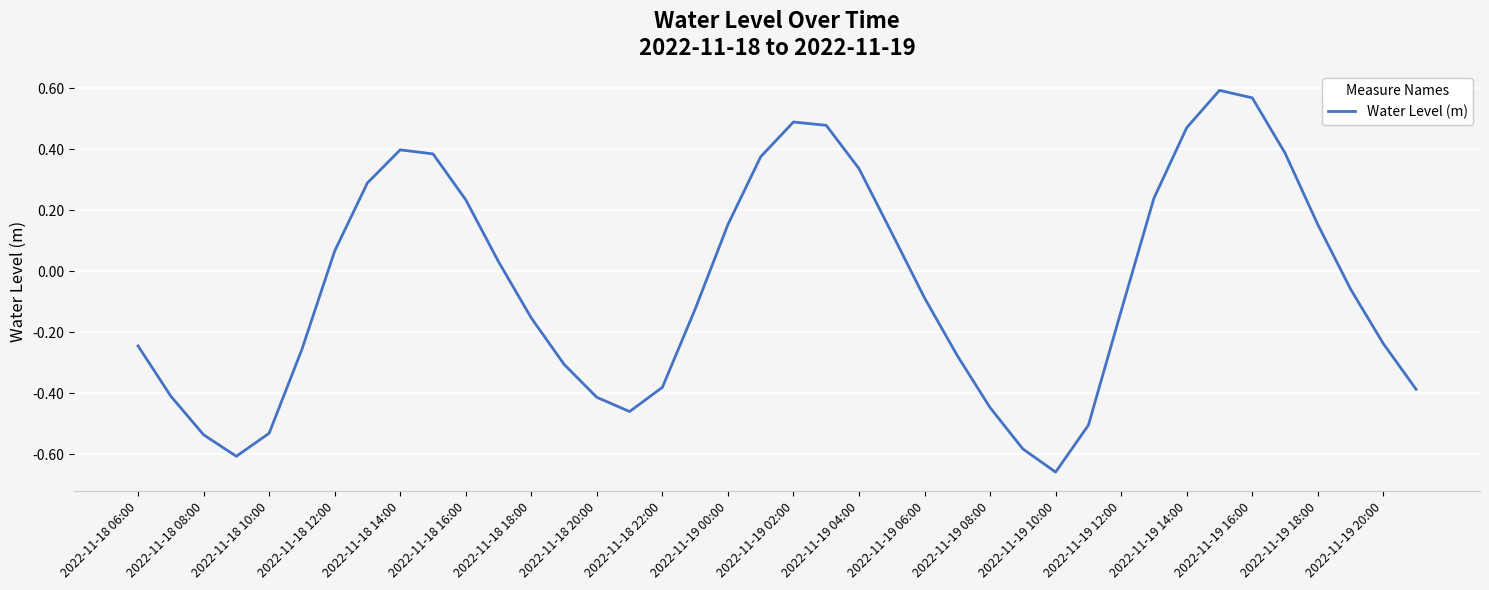

What is the difference between the maximum and minimum values?

1.3